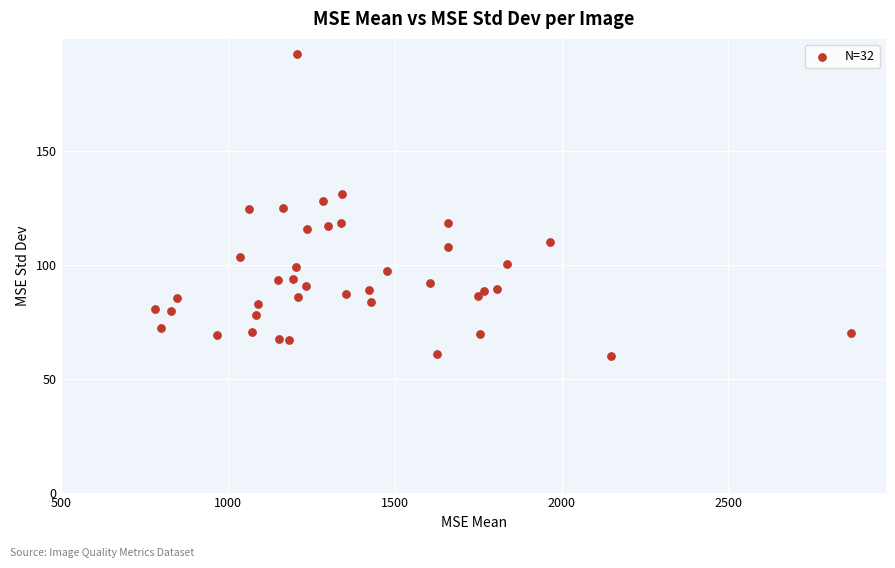

What is the range of Y values (max minus min)?

132.4